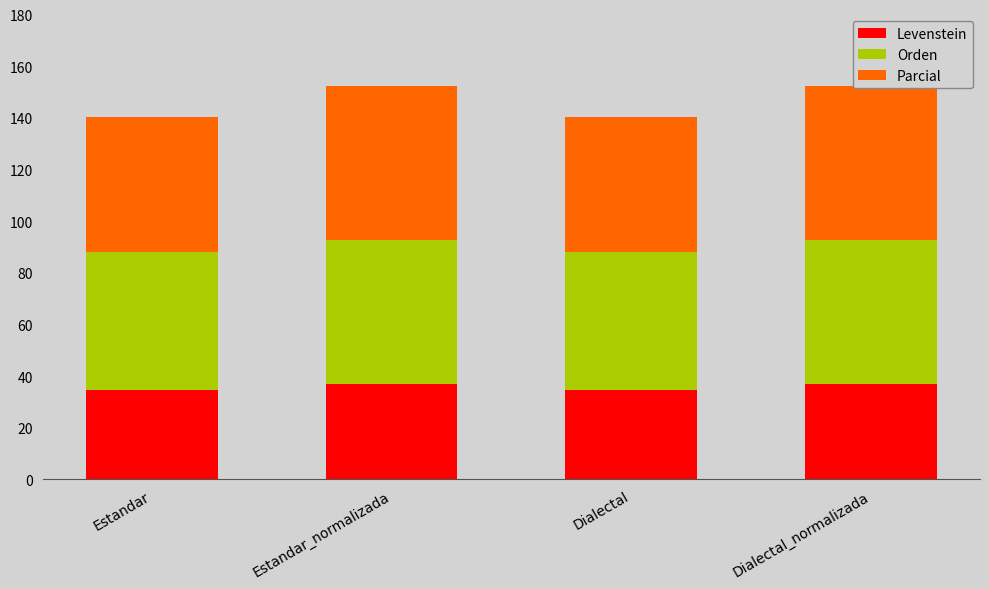

Rank the series at Estandar from highest to lowest value.

Orden, Parcial, Levenstein